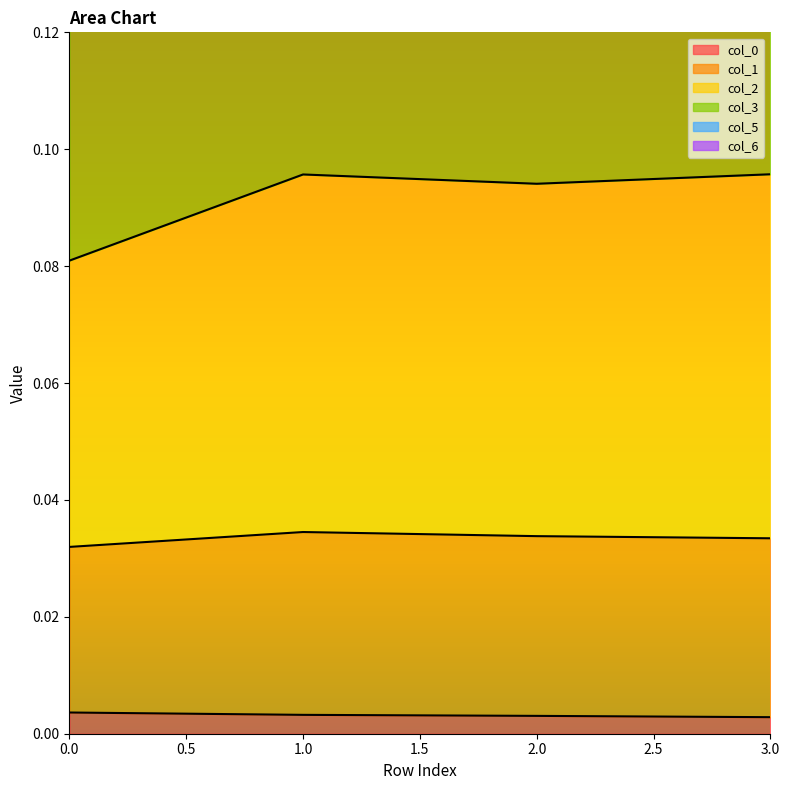

How many col_0 values are between 0 and 1?

4